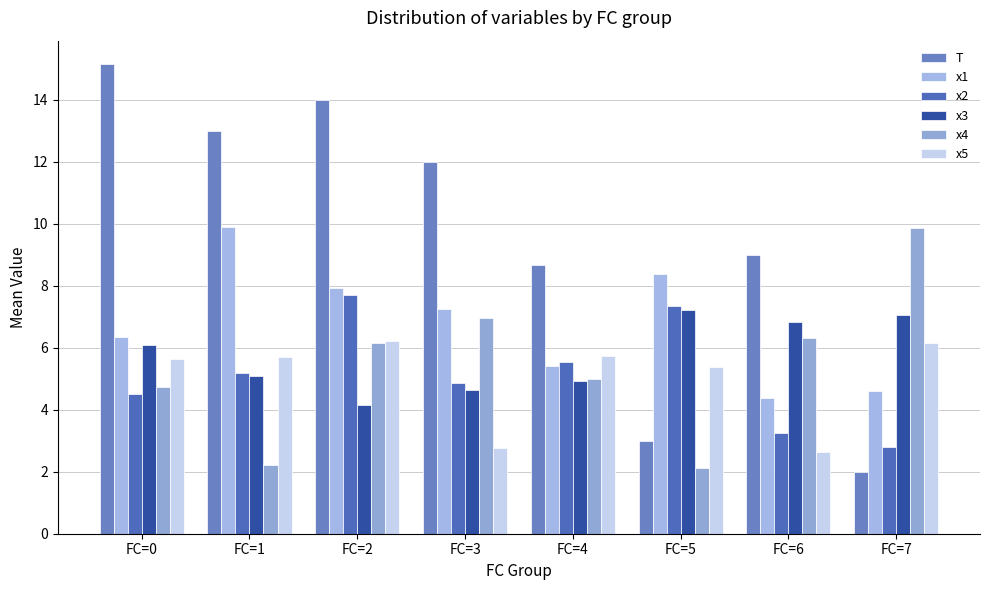

Does the chart contain stacked bars?

No